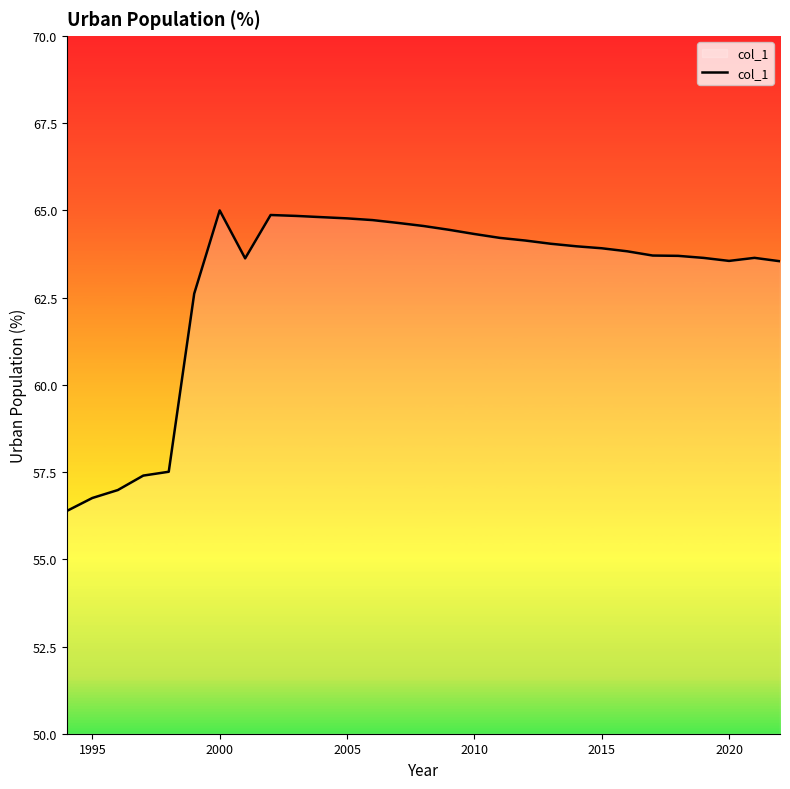

What is the difference between the maximum and minimum values?

8.6